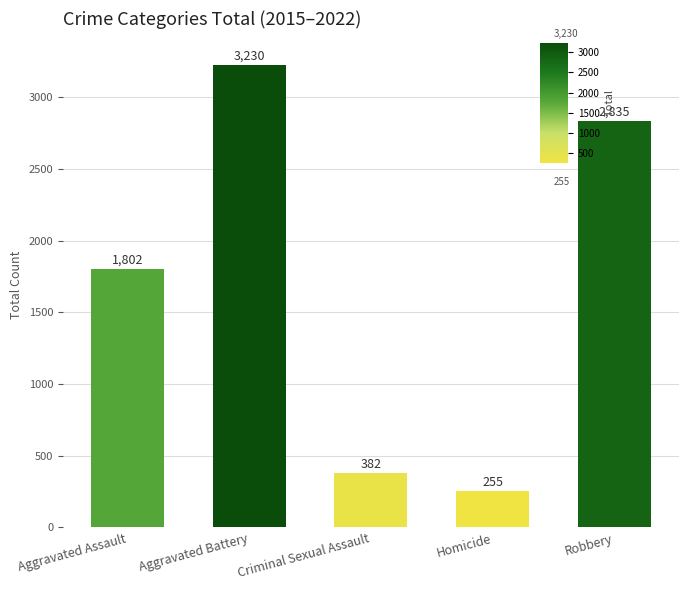

List the labels in order of value, largest first.

Aggravated Battery, Robbery, Aggravated Assault, Criminal Sexual Assault, Homicide